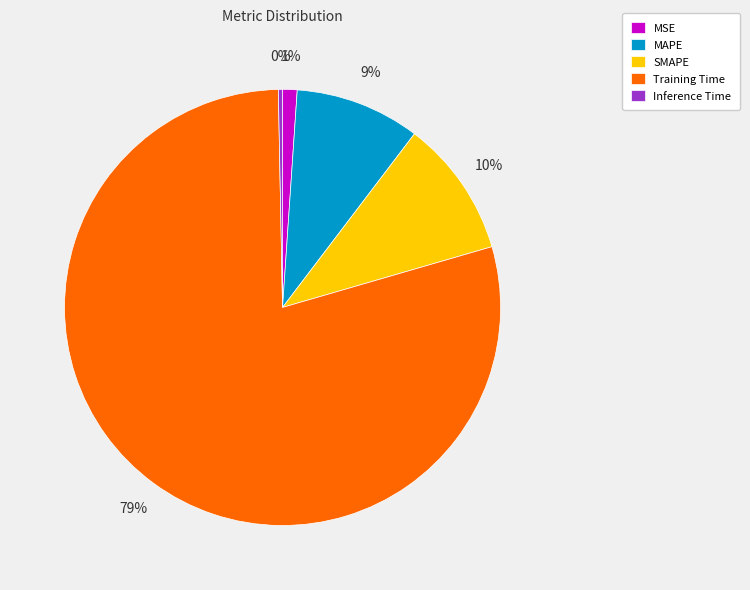

What is the smallest slice in the pie chart?

Inference Time